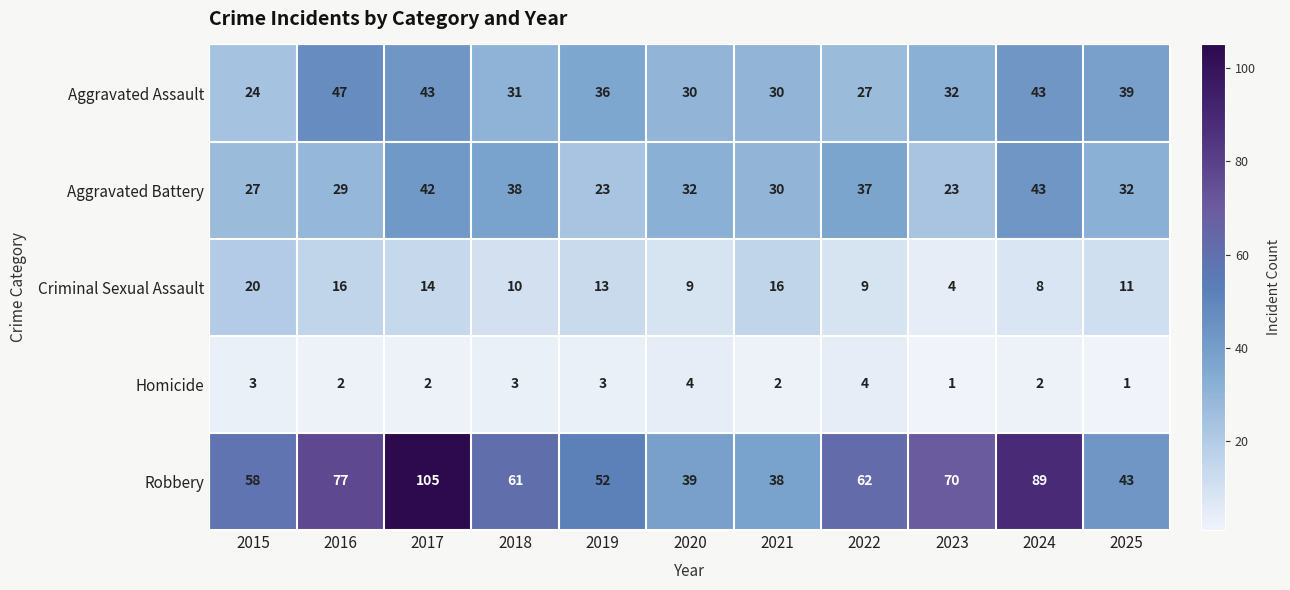

What is the difference between the second highest and minimum values in the Robbery series?

51